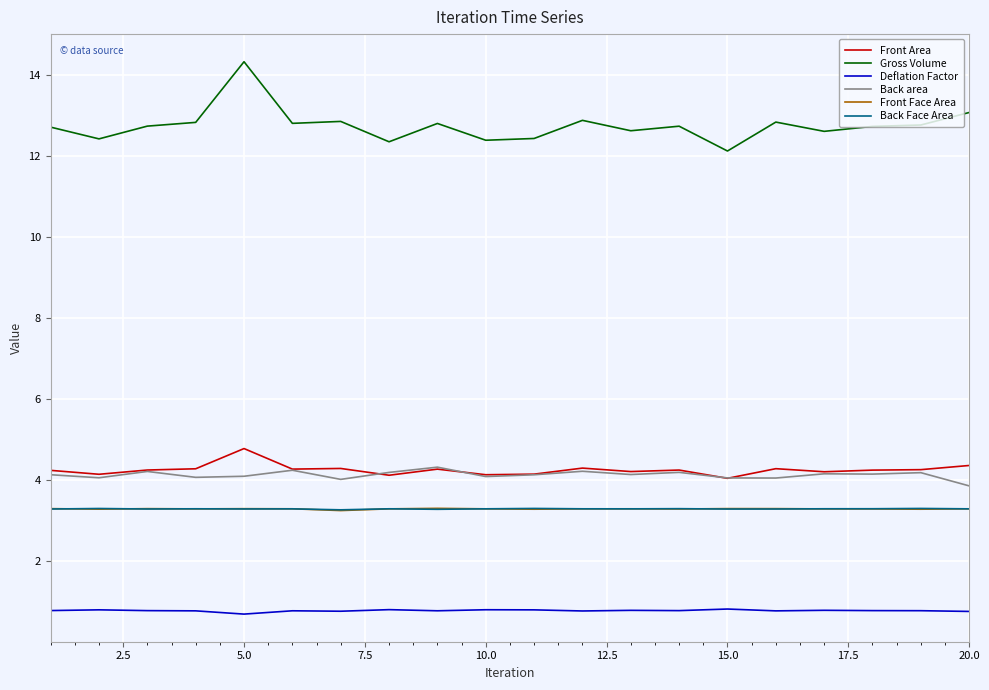

Which series has the widest spread of values?

Gross Volume